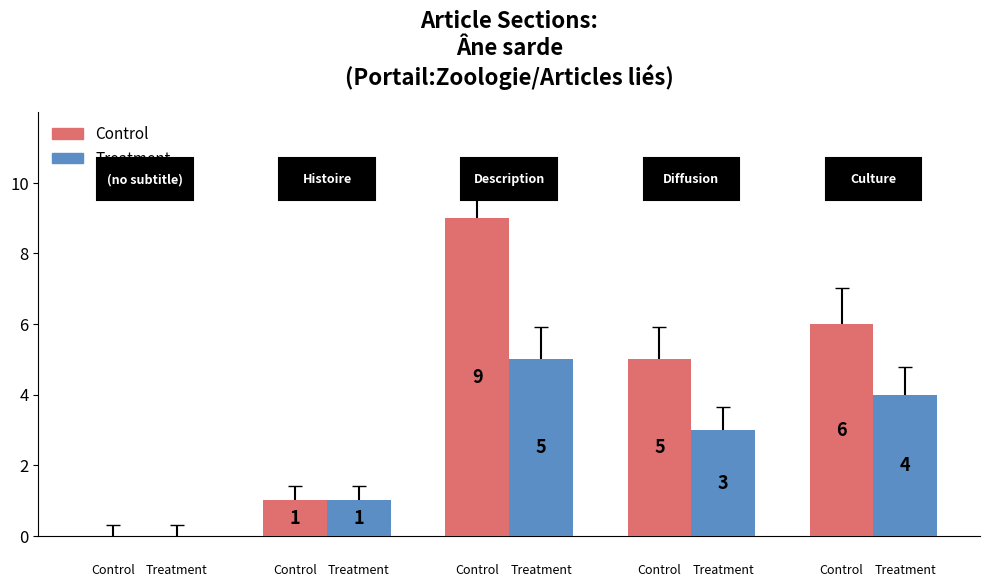

Which series has the largest total across all categories?

Control